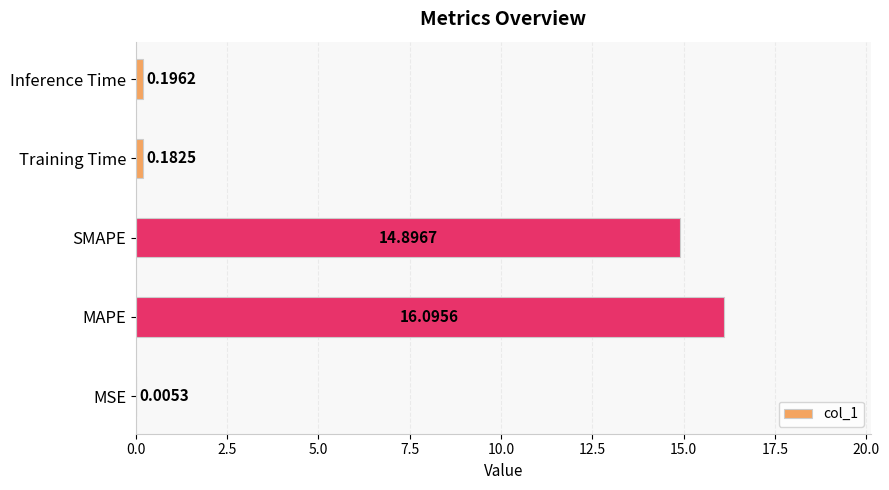

Which category has the highest value across all series?

MAPE